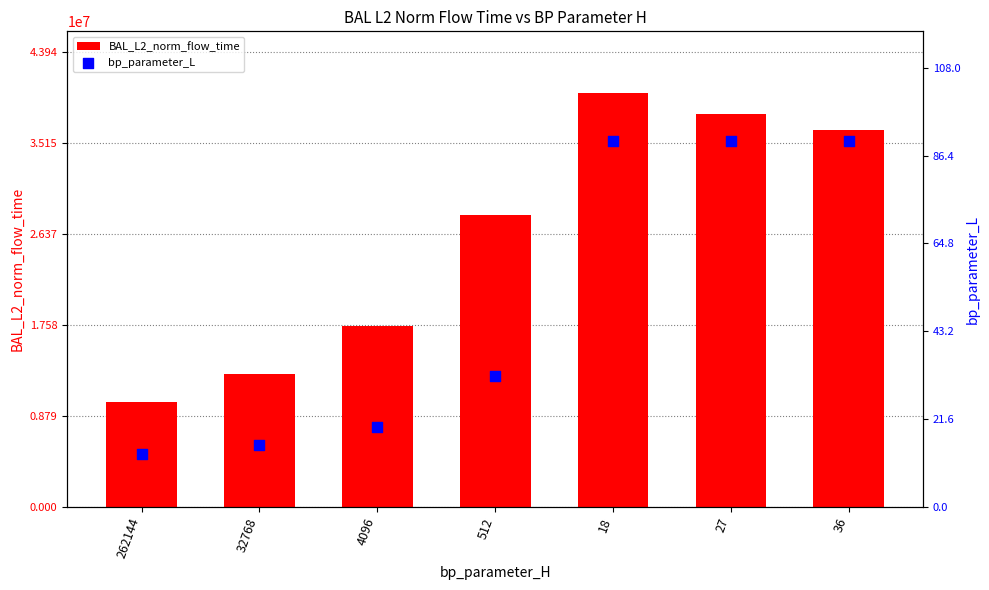

What are all the series names shown in the legend?

BAL_L2_norm_flow_time, bp_parameter_L